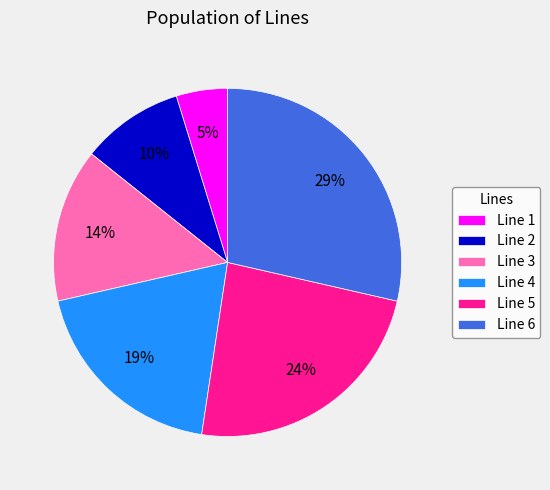

Which has a higher value, Line 2 or Line 5?

Line 5